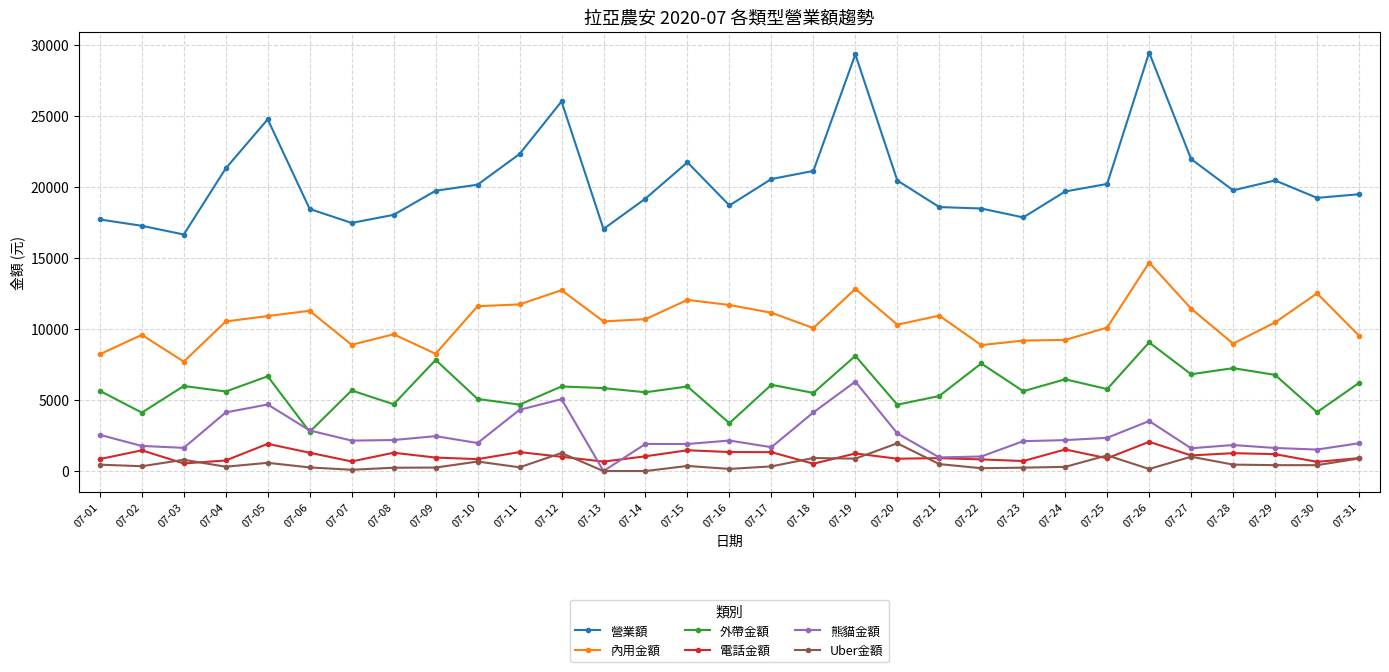

Count the number of data series in this chart.

6